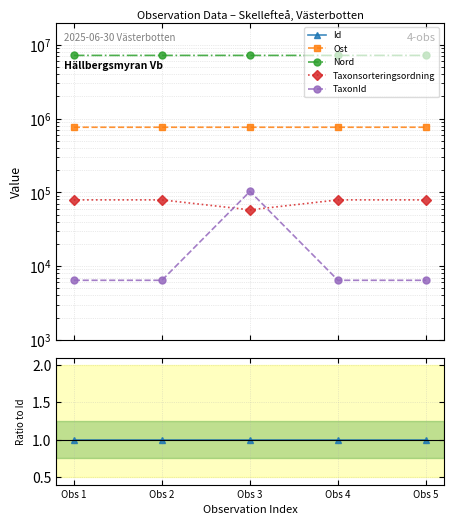

True or false: Taxonsorteringsordning and TaxonId cross at least once.

True